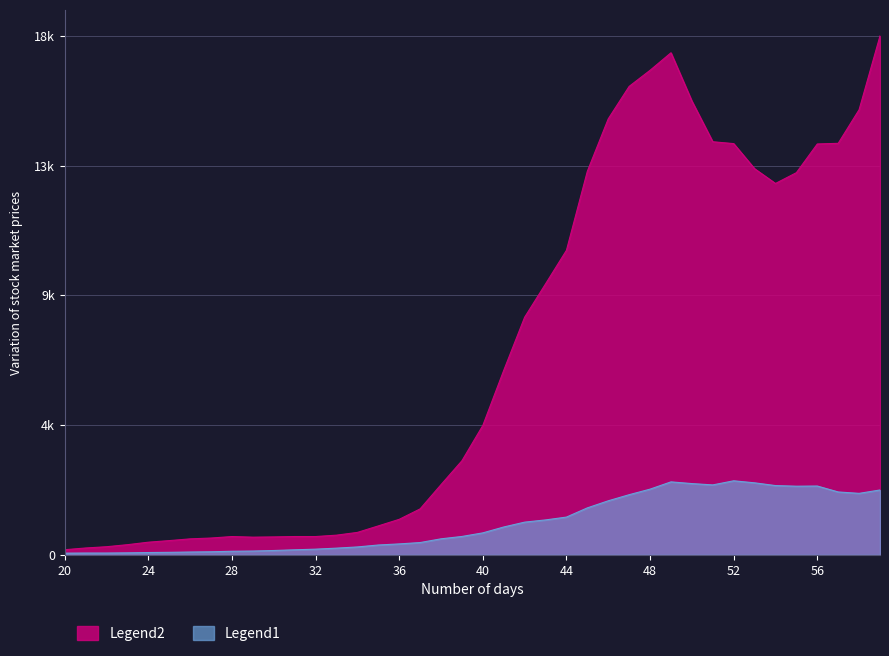

What is the average value?

1123